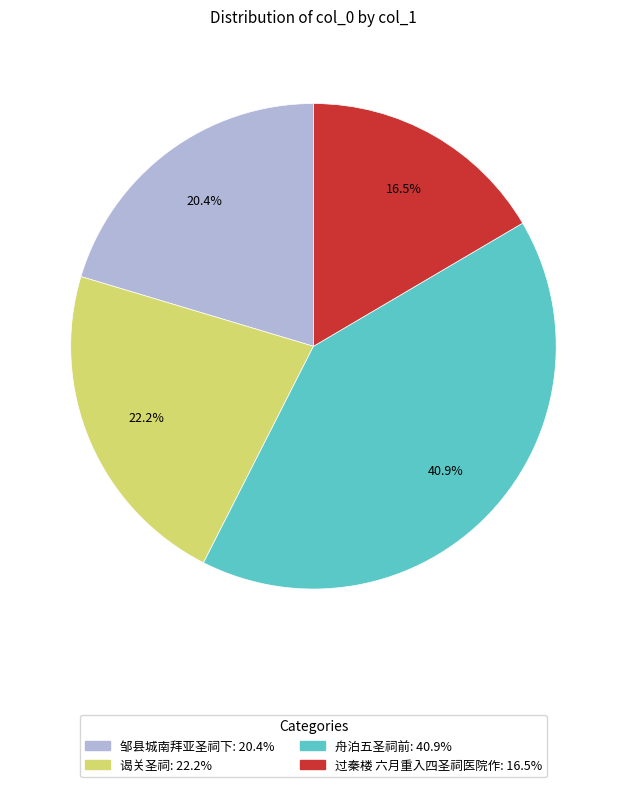

To the nearest percent, what is the difference between the 过秦楼 六月重入四圣祠医院作 and 舟泊五圣祠前 slice percentages?

24%